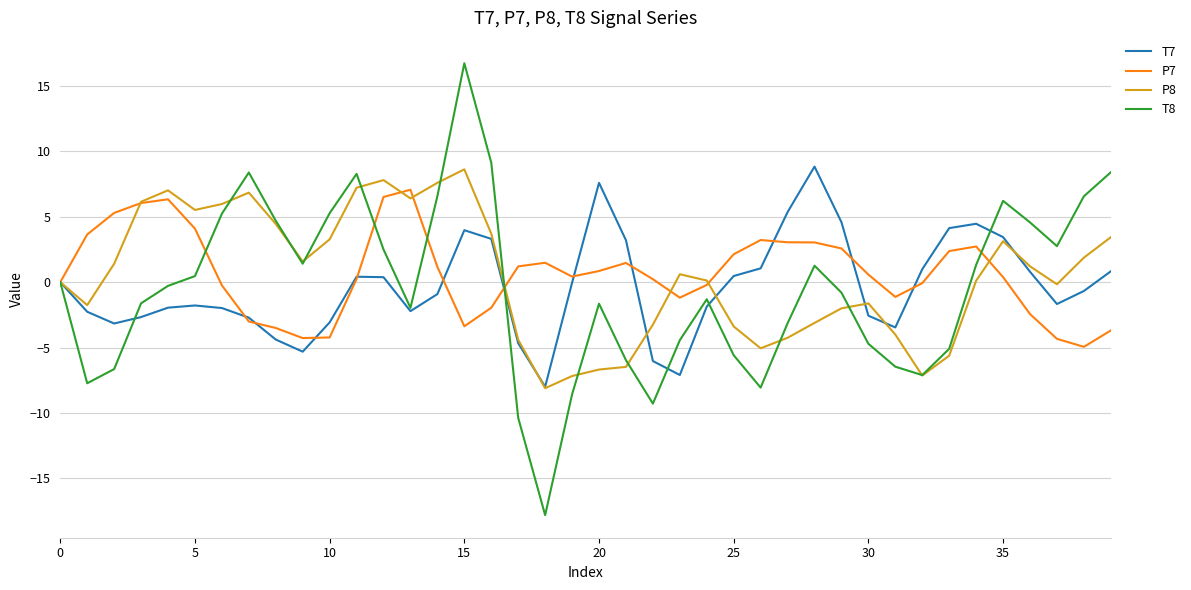

Which series has the largest range (max minus min)?

T8